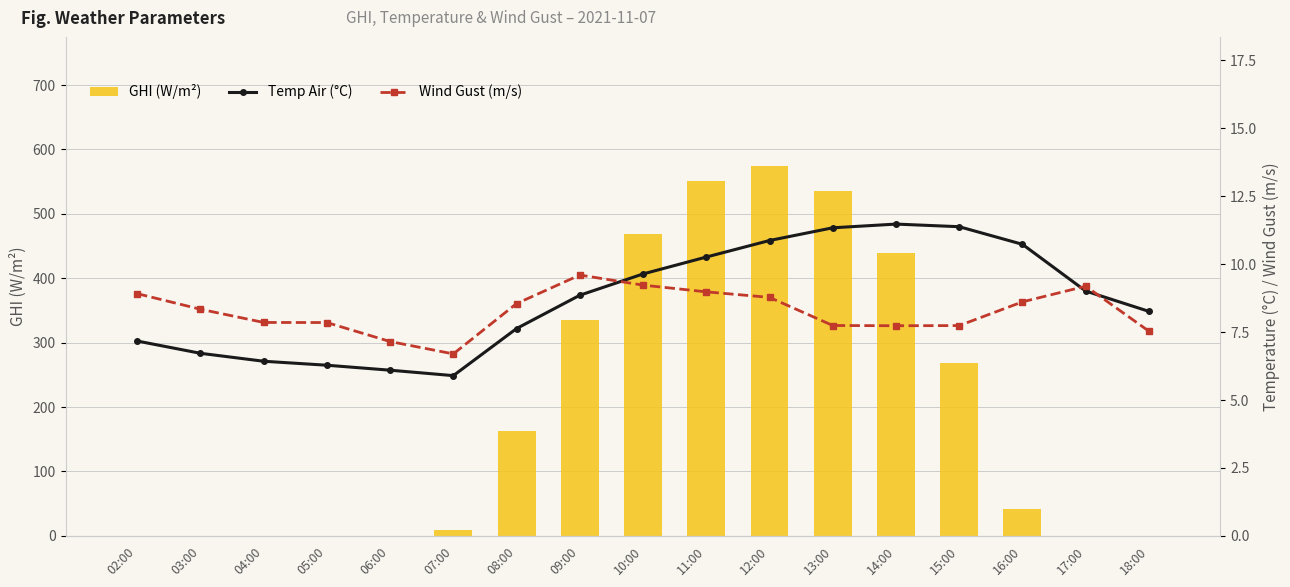

What is the approximate value of Wind Gust (m/s) at 07:00?

6.7